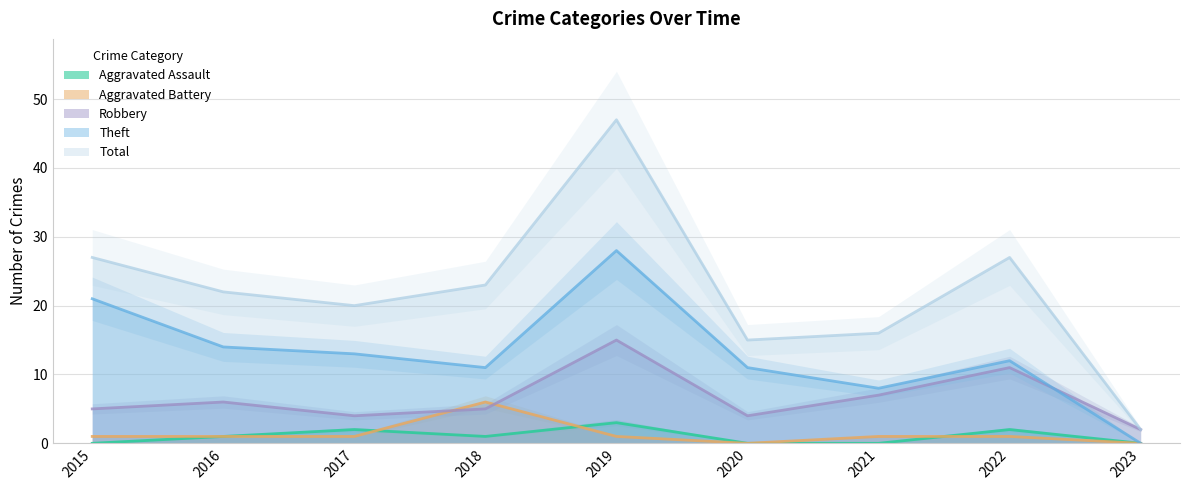

What is the maximum value for Aggravated Battery?

6